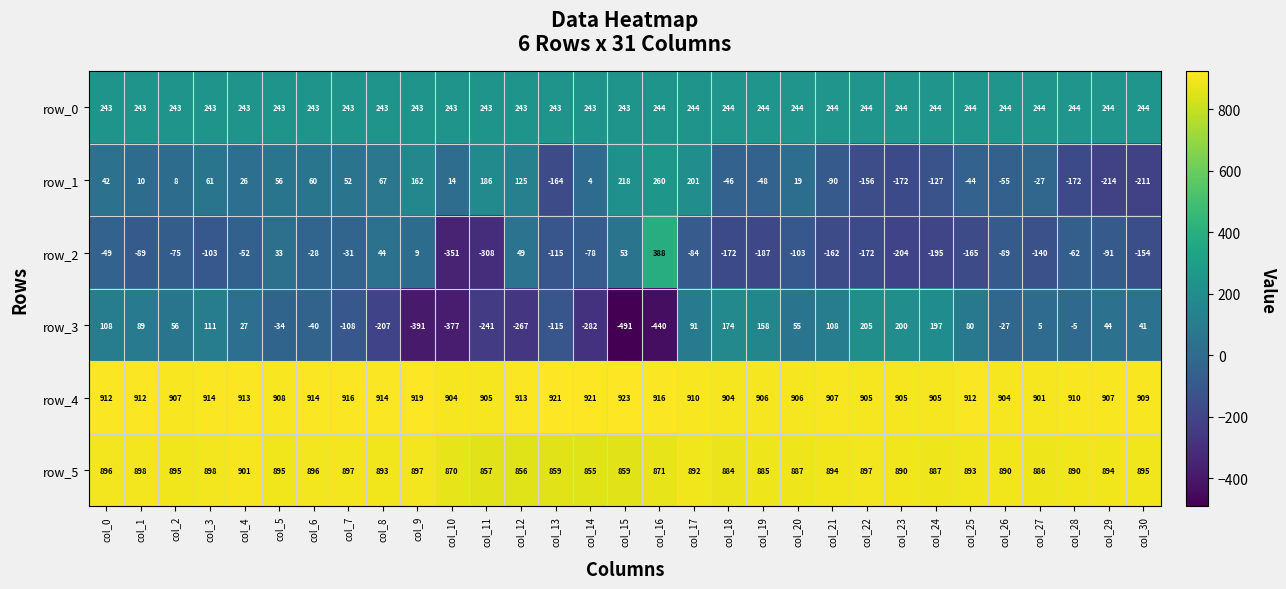

How many positive values does the row_2 series have?

6